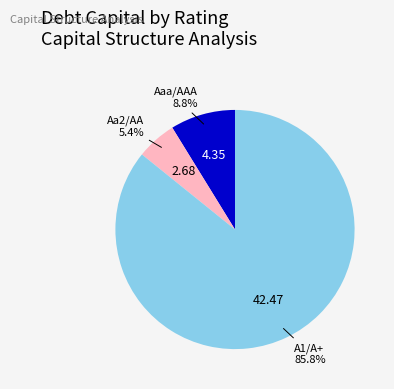

How many slices are in this pie chart?

3